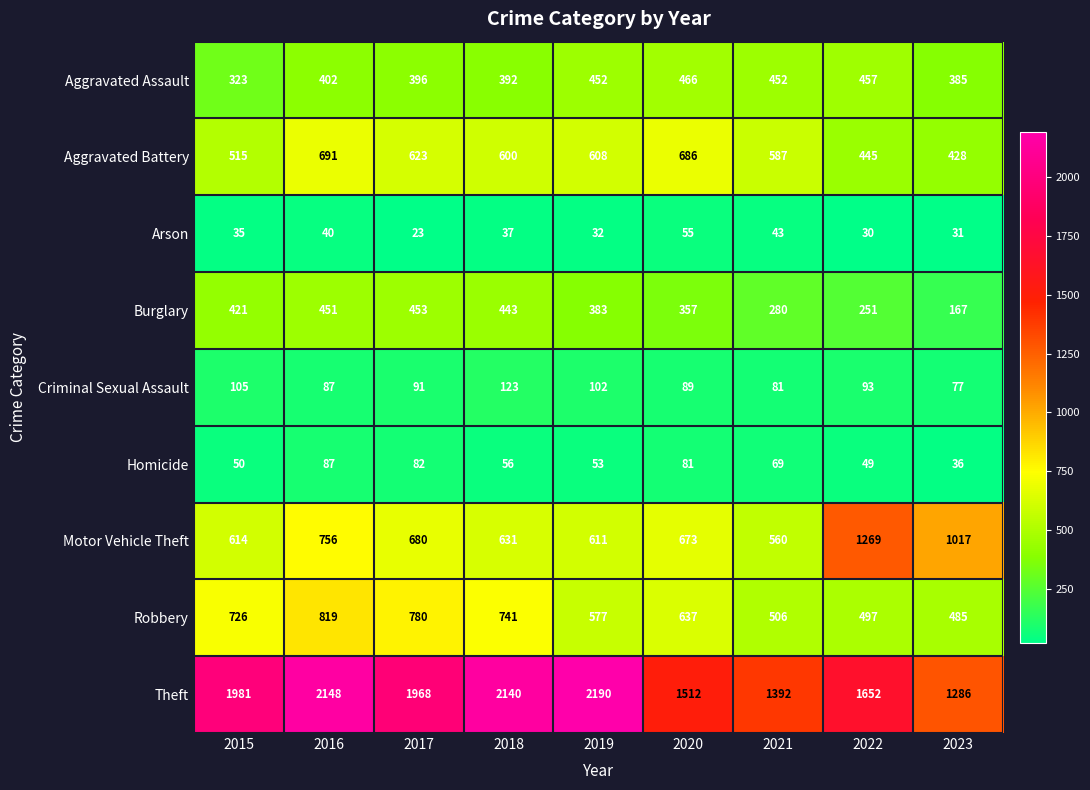

True or false: Aggravated Battery has a value of 945 at 2018.

False